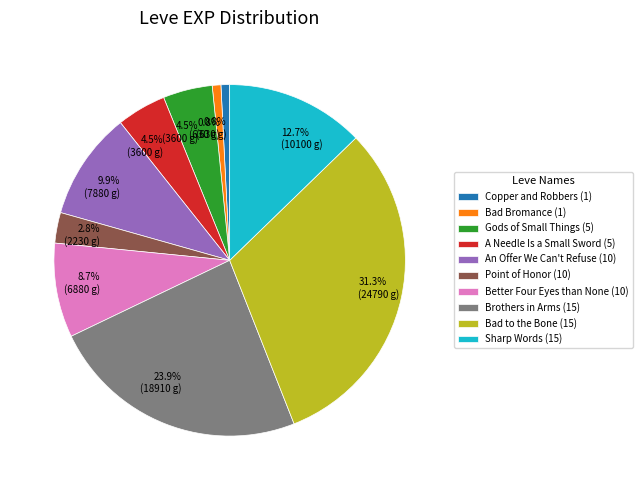

How many segments does this pie chart have?

10